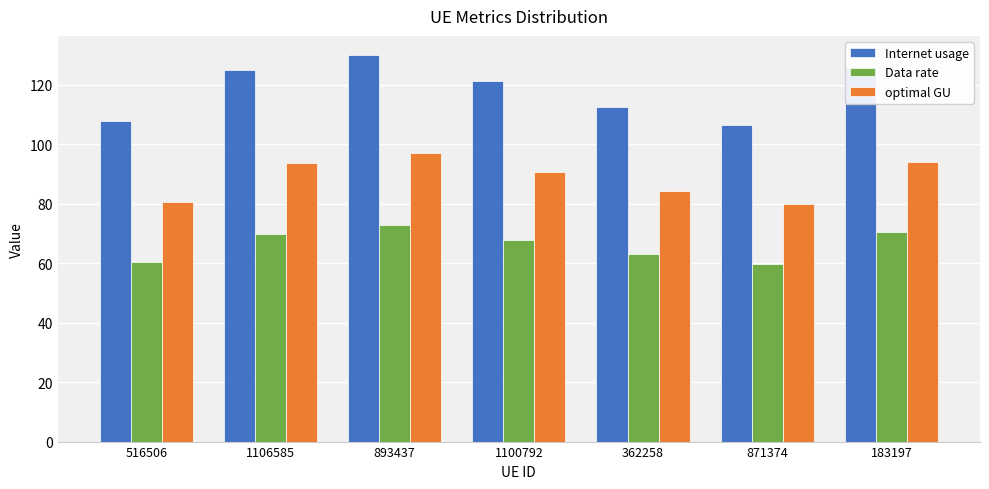

Is it true that optimal GU equals 90.7 at 1100792?

True